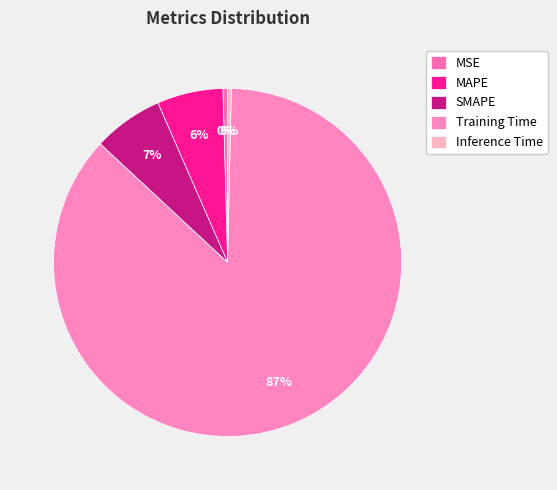

What is the total percentage of SMAPE and Inference Time?

6.9%